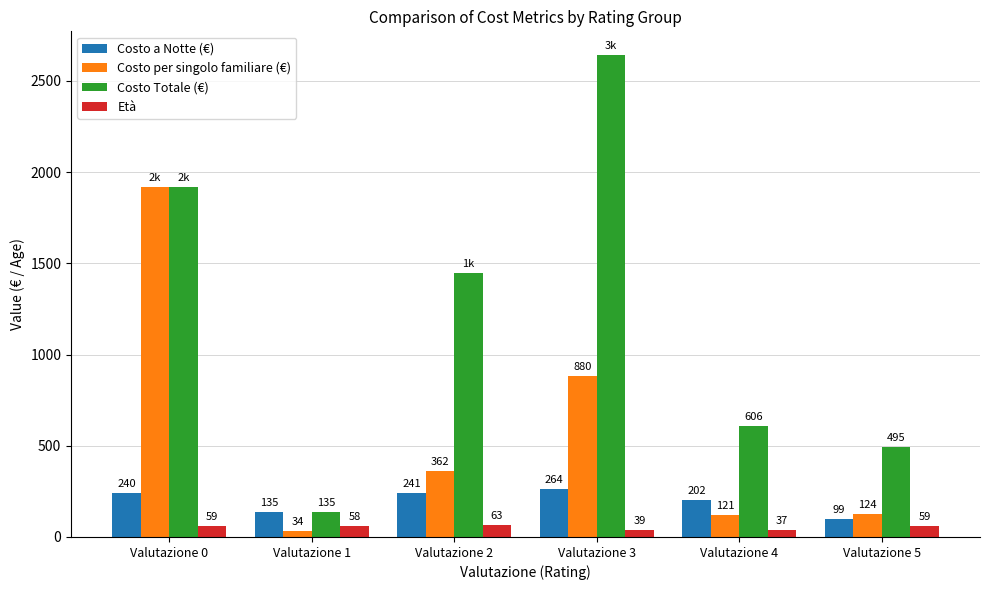

Rank the series by their maximum value, from highest to lowest.

Costo Totale (€), Costo per singolo familiare (€), Costo a Notte (€), Età